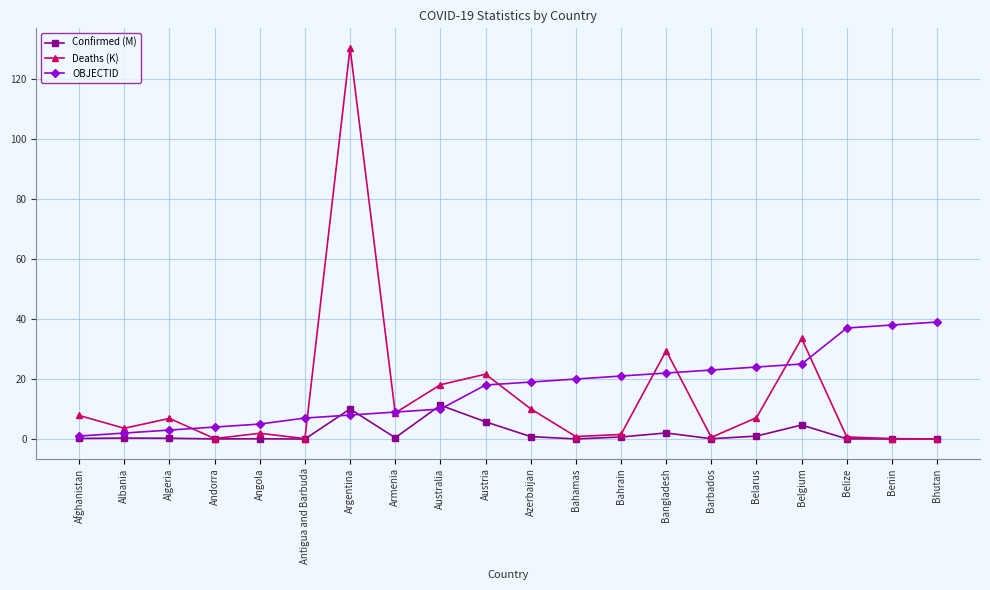

What is the average value of the Deaths (K) series?

14.2